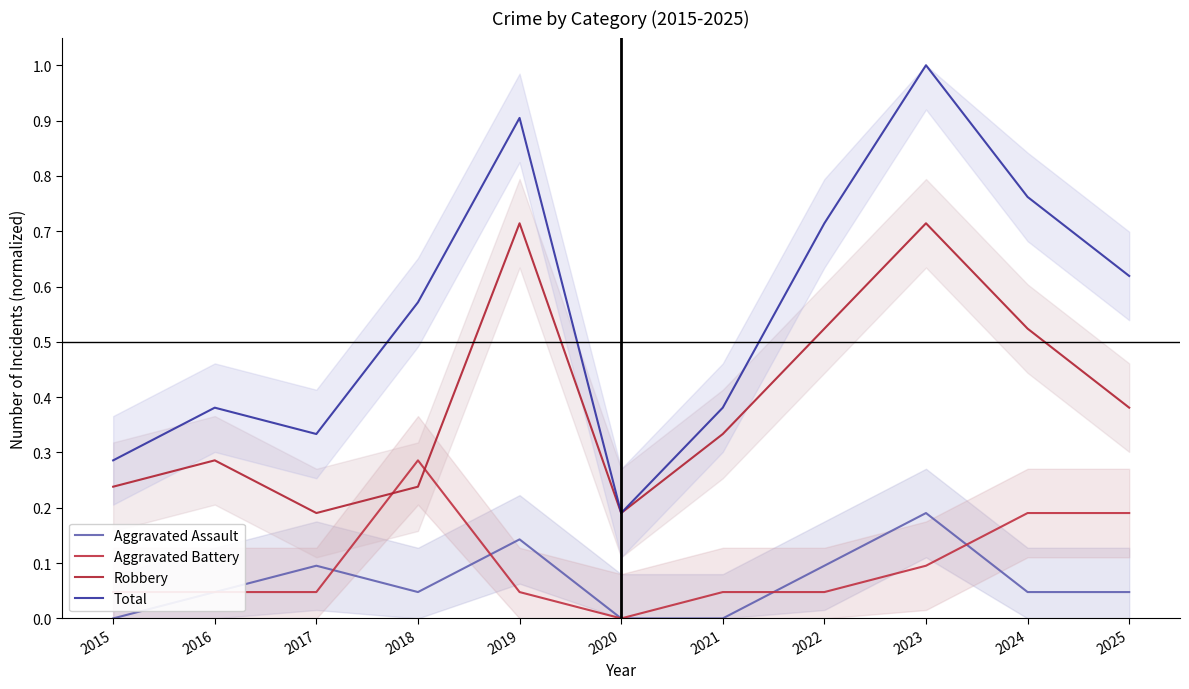

Reading left to right, transcribe all the data shown in this chart.

Aggravated Assault: 0.0	0.0	0.1	0.0	0.1	0.0	0.0	0.1	0.2	0.0	0.0
Aggravated Battery: 0.0	0.0	0.0	0.3	0.0	0.0	0.0	0.0	0.1	0.2	0.2
Robbery: 0.2	0.3	0.2	0.2	0.7	0.2	0.3	0.5	0.7	0.5	0.4
Total: 0.3	0.4	0.3	0.6	0.9	0.2	0.4	0.7	1.0	0.8	0.6